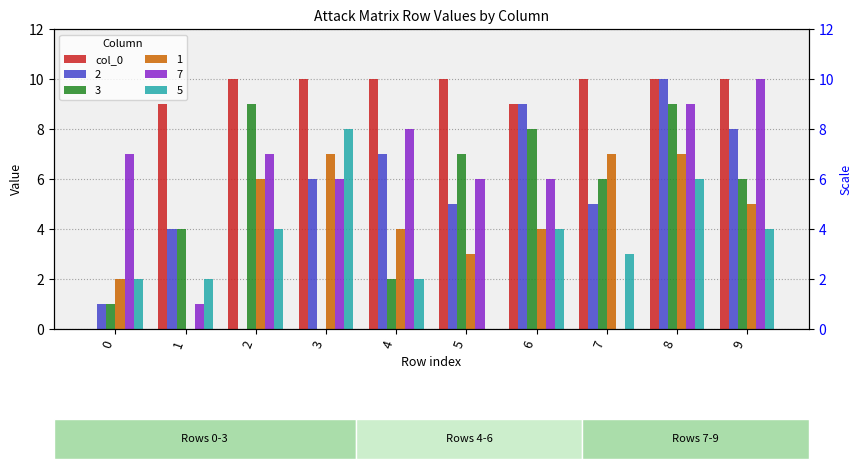

Reading left to right, extract all data points from this chart.

0=0	1=9	2=10	3=10	4=10	5=10	6=9	7=10	8=10	9=10